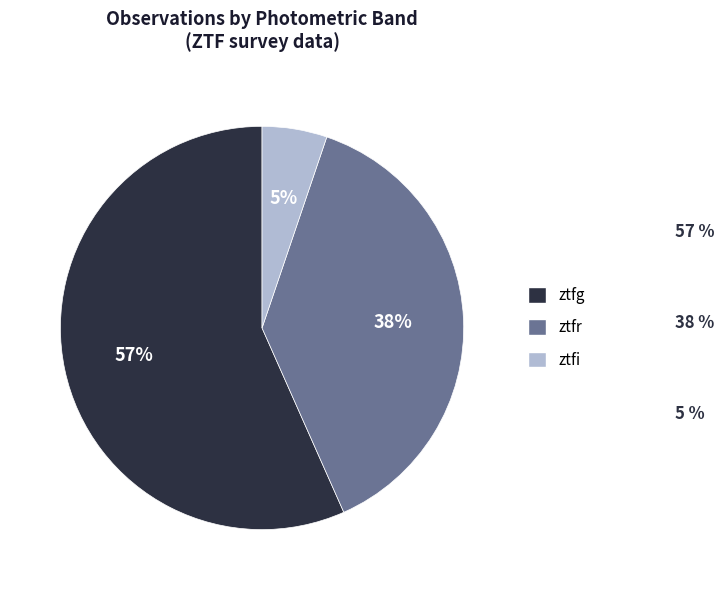

What is the largest slice in the pie chart?

ztfg